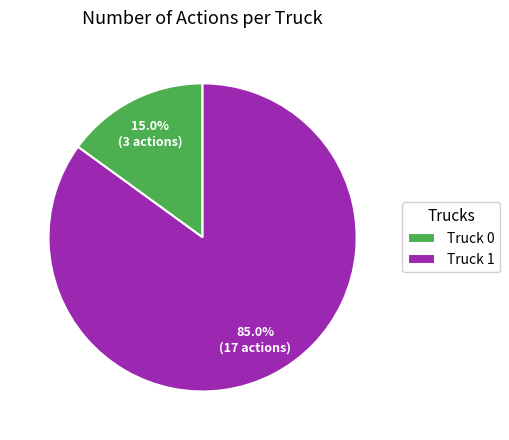

Count the number of slices in the pie.

2